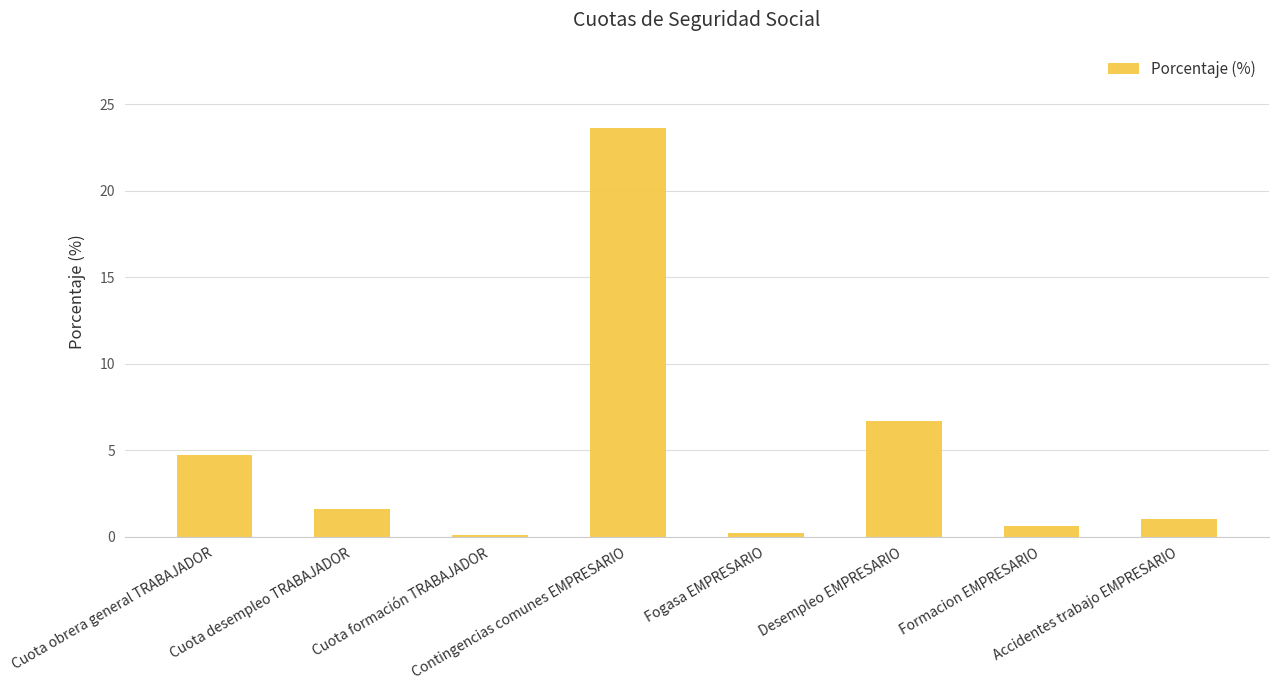

What is the sum of the values at Cuota formación TRABAJADOR and Desempleo EMPRESARIO?

6.8